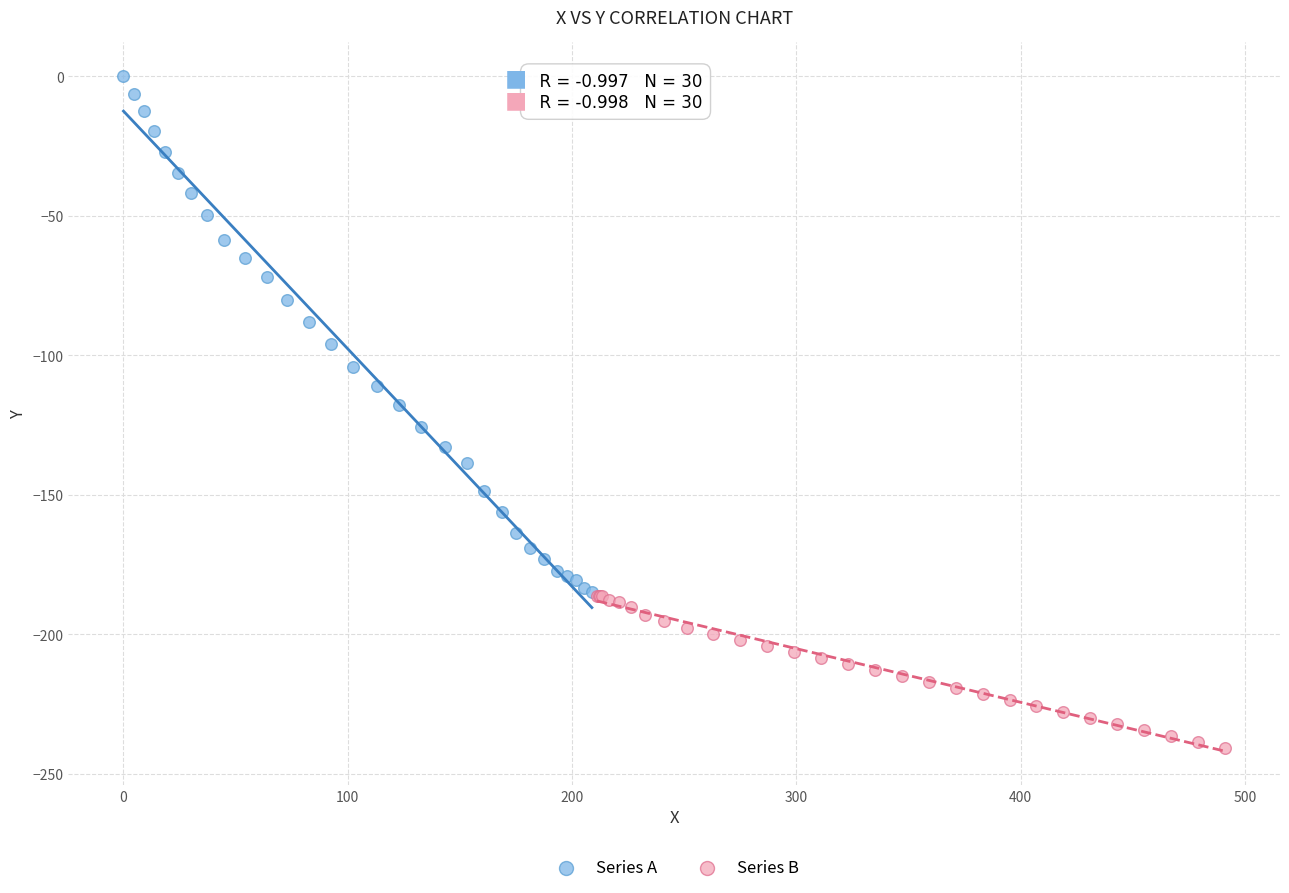

What are all the series names shown in the legend?

Series A, Series B